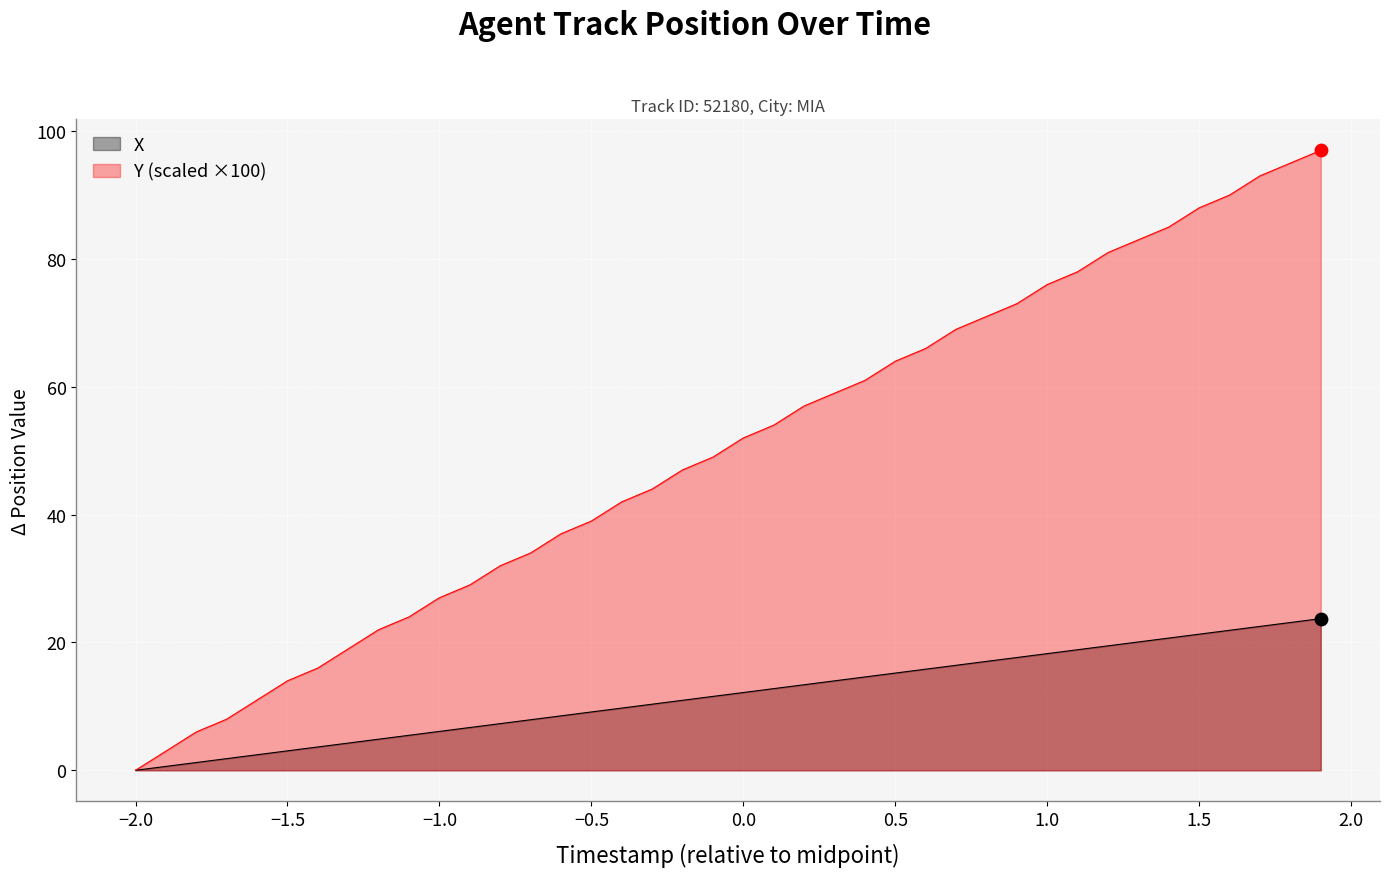

Which series reaches the minimum Y coordinate?

X